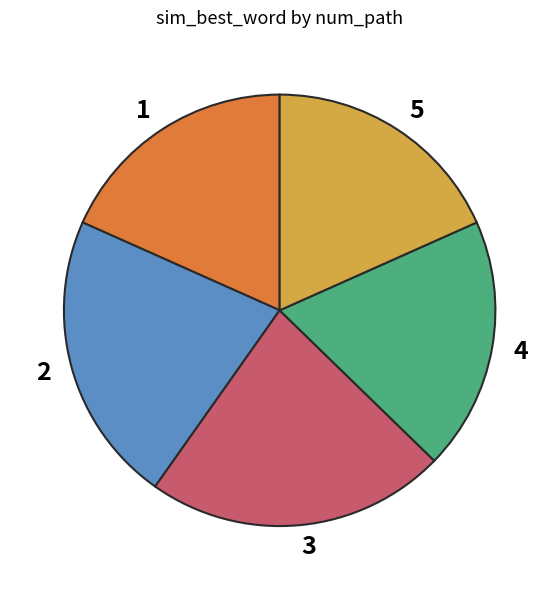

Which slice is the largest?

3